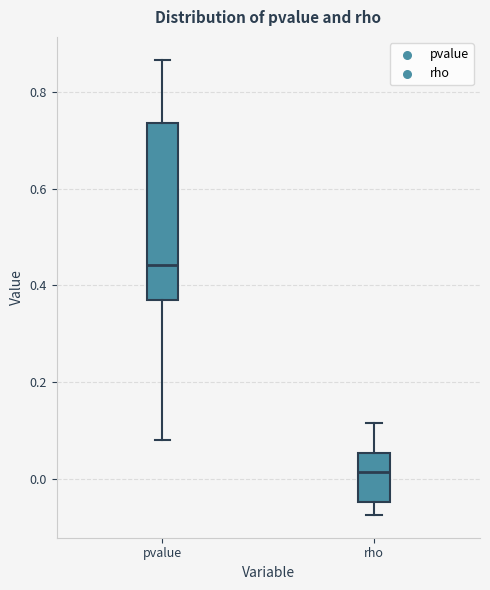

Reading left to right, transcribe this box plot: for each box, give where its median line is, the range the box spans, and where its two whiskers end, as read against the y-axis. The values are not printed on the chart, so give them approximately, as read against the axis.

pvalue: median 0.44, box 0.38 to 0.74, whiskers 0.08 to 0.86
rho: median 0.02, box -0.04 to 0.06, whiskers -0.08 to 0.12